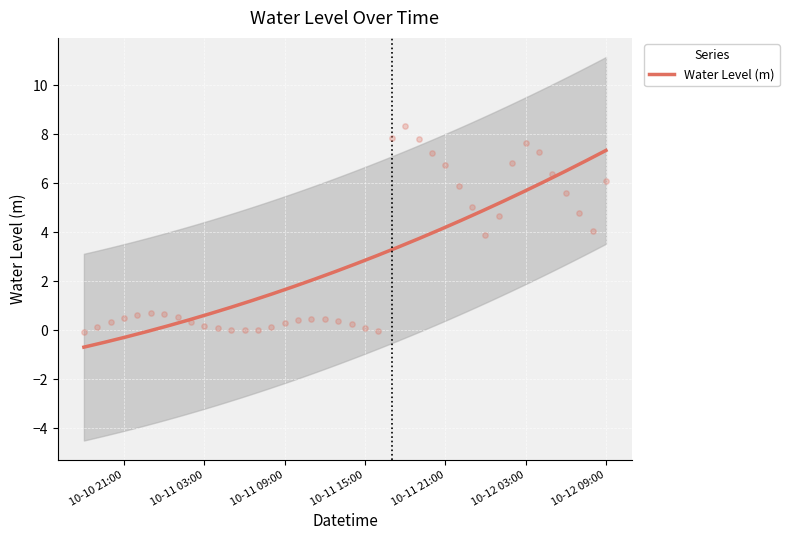

What is the lowest value of the Water Level (m) series?

-0.7